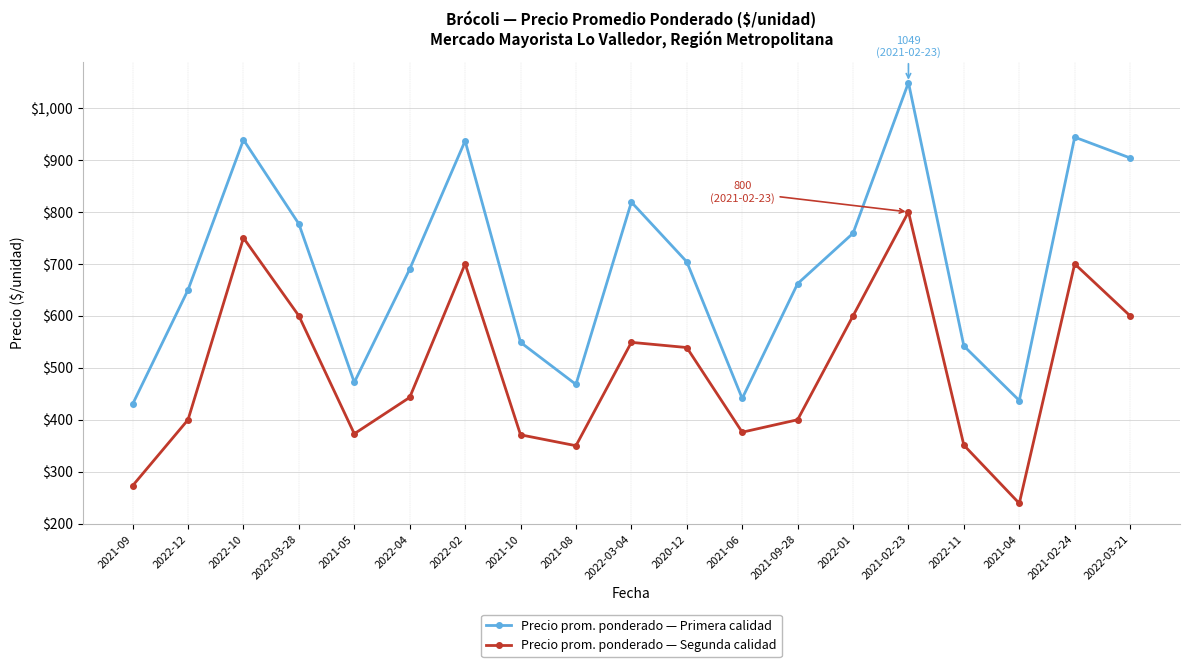

True or false: Precio prom. ponderado — Primera calidad and Precio prom. ponderado — Segunda calidad intersect in this chart.

False